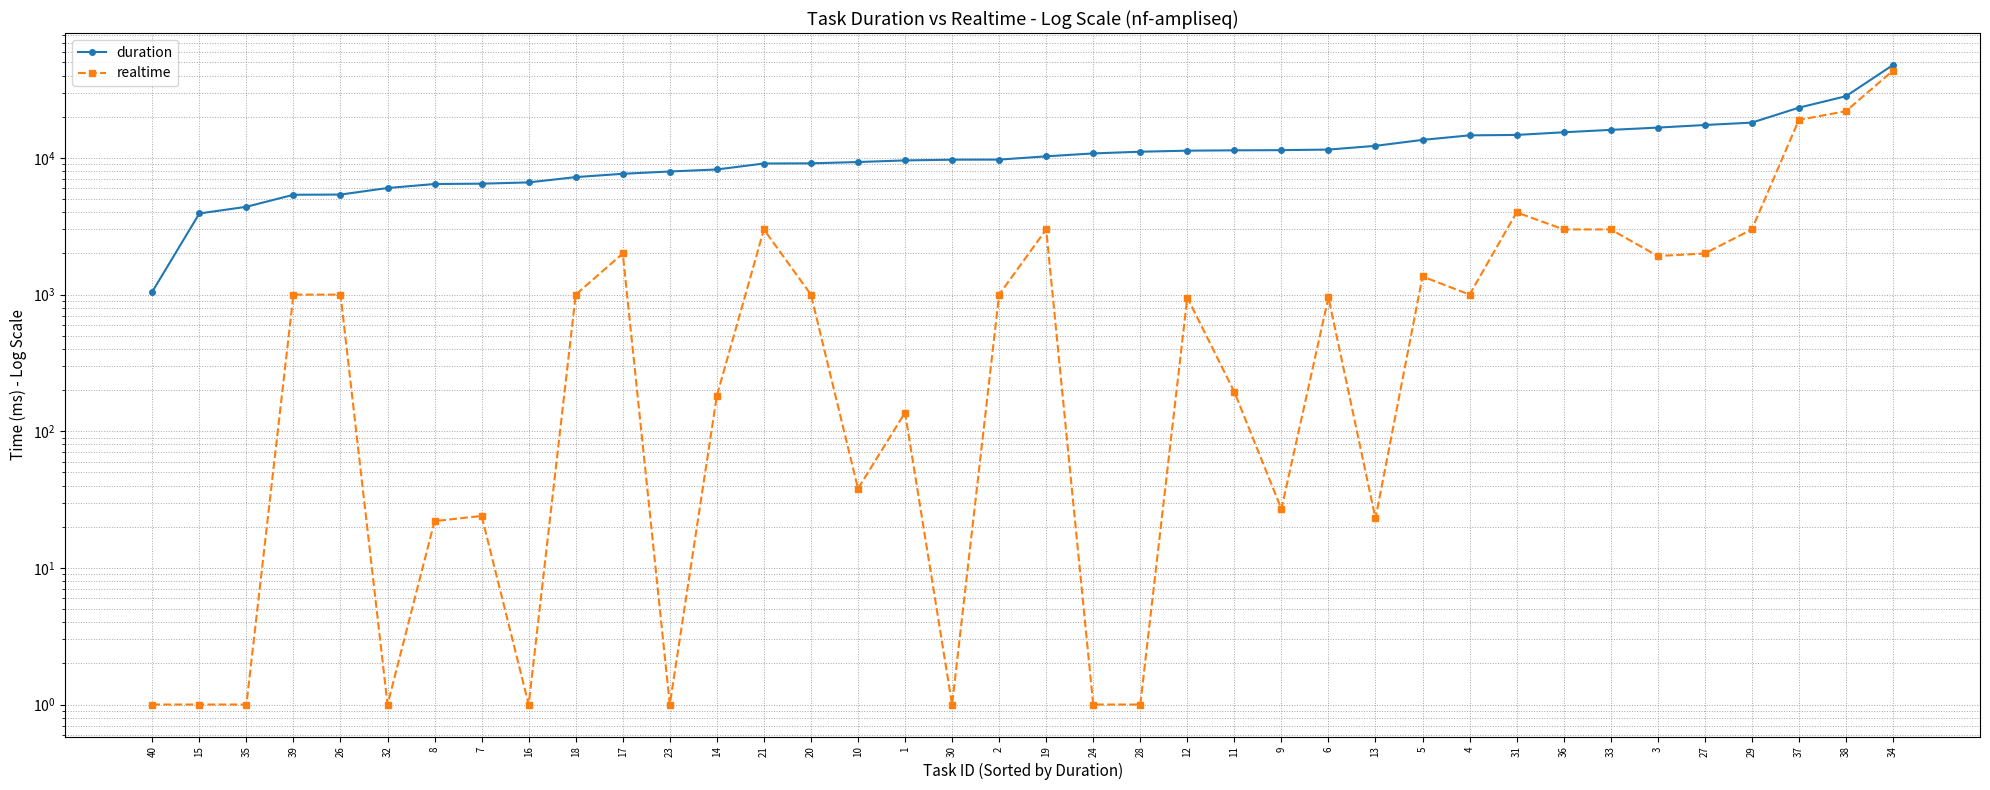

True or false: duration and realtime cross at least once.

False